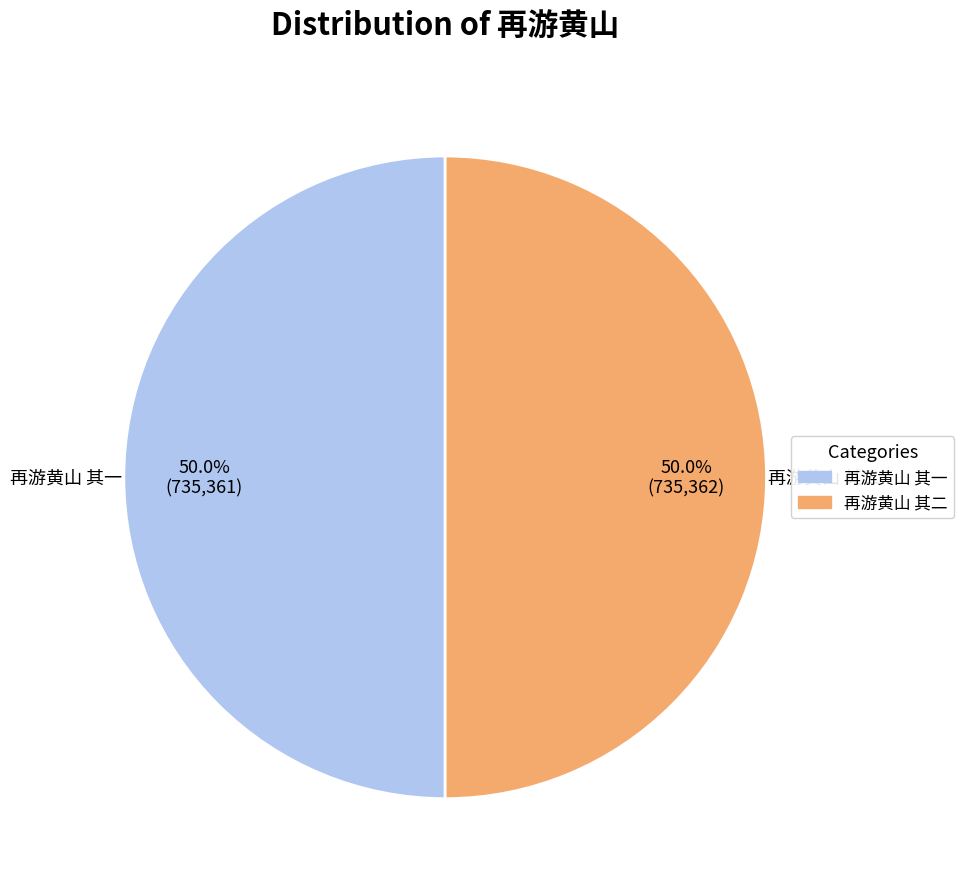

Count the number of slices in the pie.

2